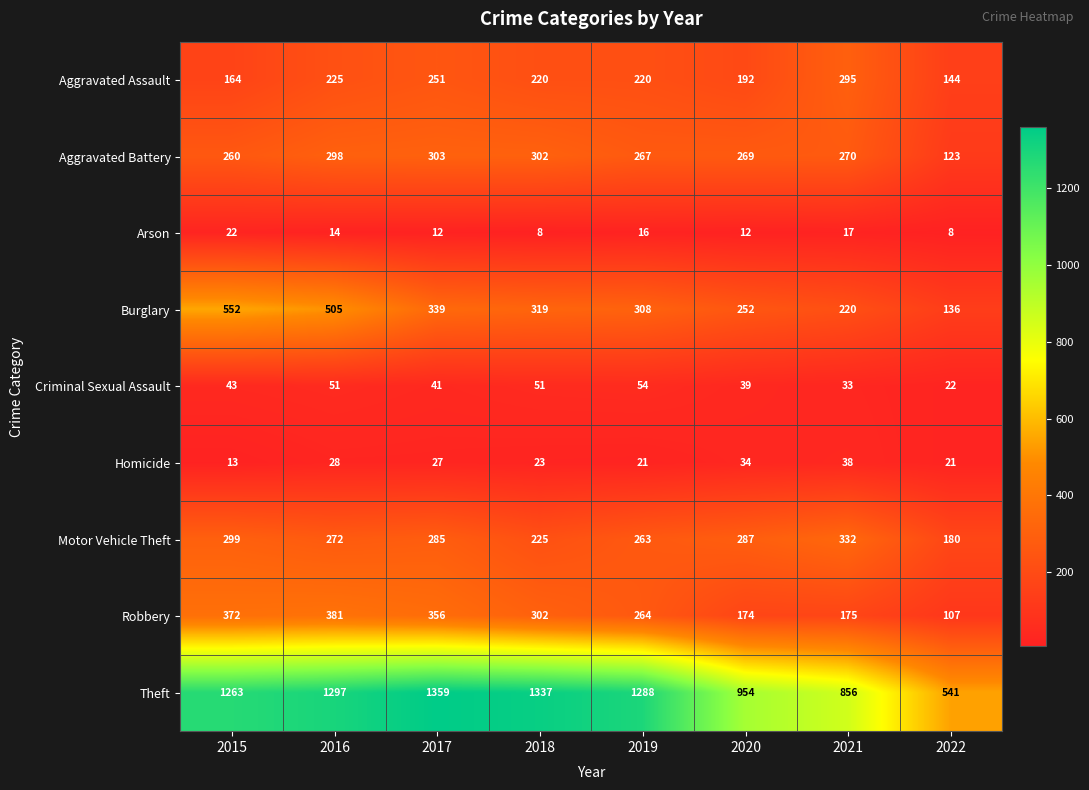

List the series in order of their peak value, highest first.

Theft, Burglary, Robbery, Motor Vehicle Theft, Aggravated Battery, Aggravated Assault, Criminal Sexual Assault, Homicide, Arson